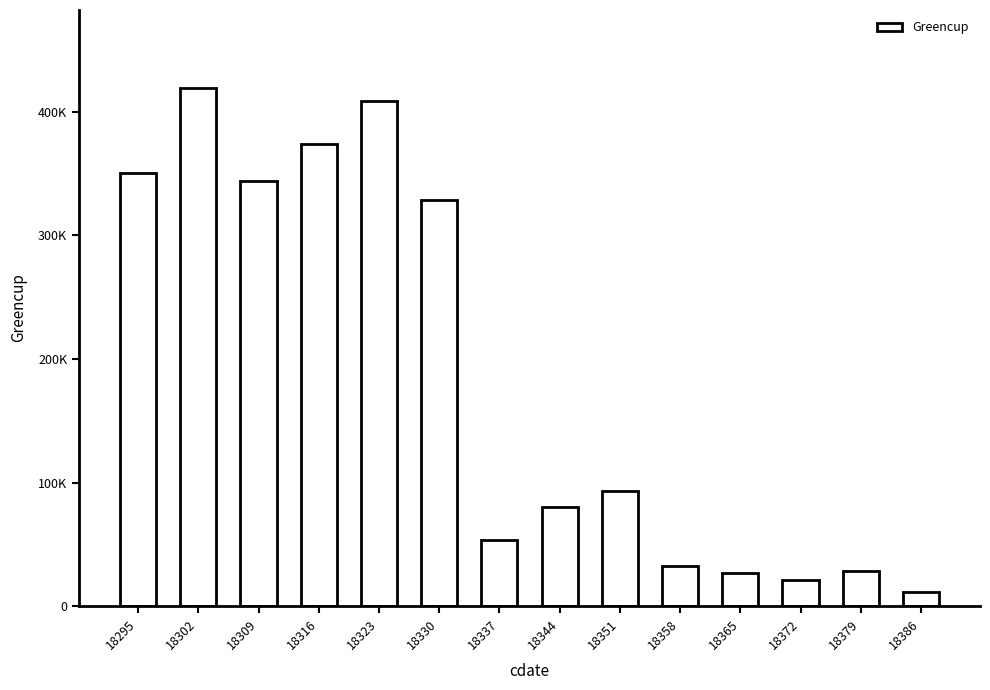

What is the change in value from 18323 to 18365?

-381983.1